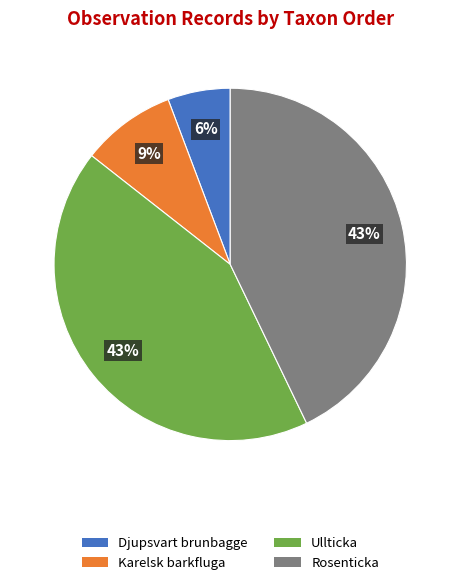

To the nearest percent, what is the average slice percentage?

25%